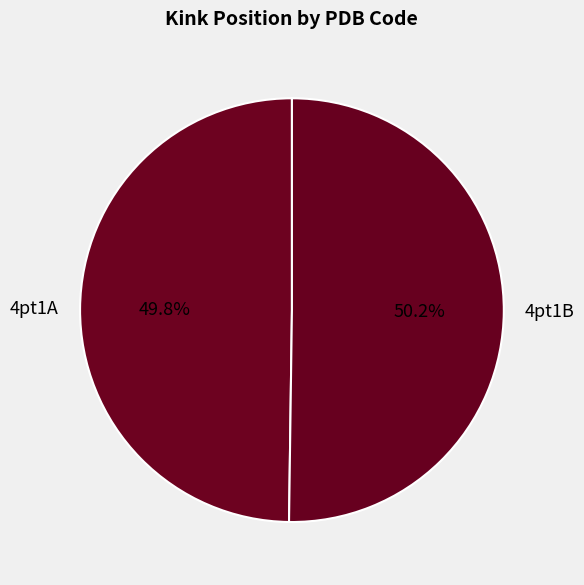

Combined, do 4pt1A and 4pt1B account for over 50%?

Yes